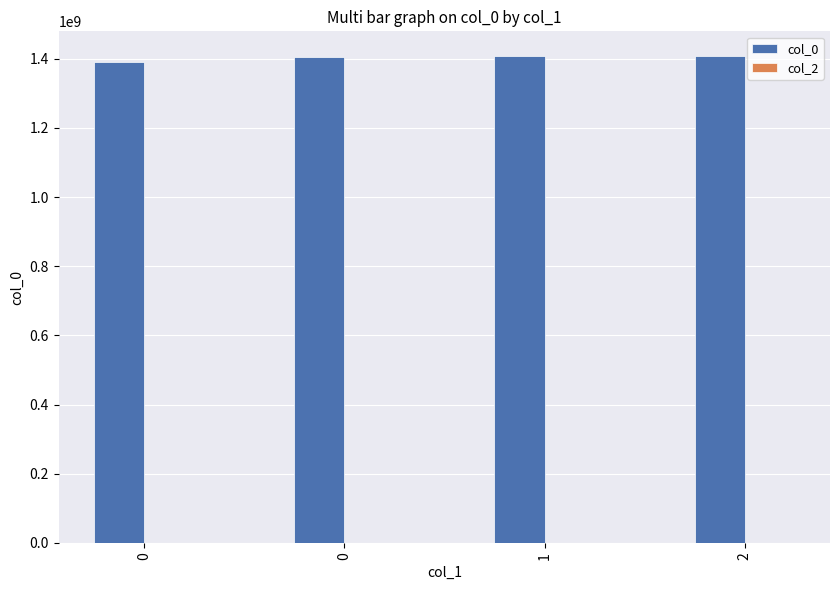

Reading left to right, what are all the values shown in this chart?

col_0: 0=1391380032	0=1405603901	1=1408140176	2=1408564985
col_2: 0=0	0=0	1=0	2=0